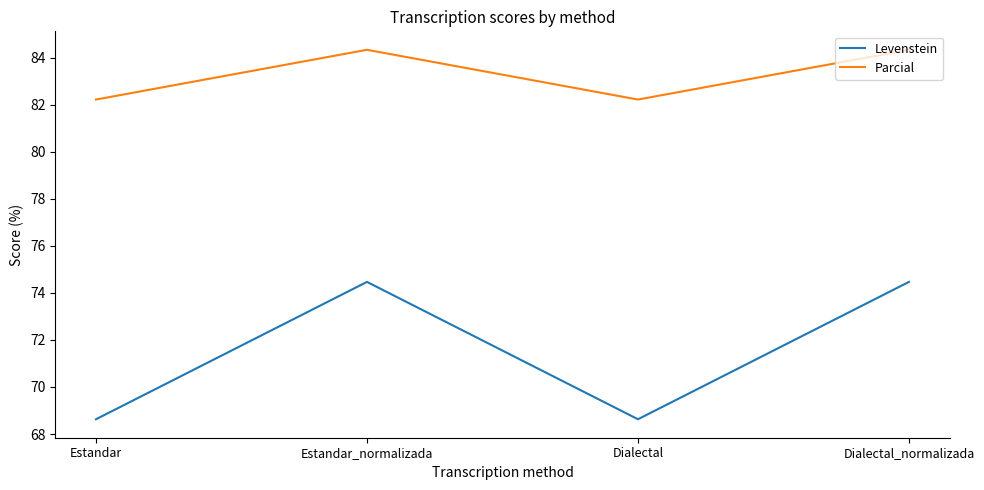

True or false: Levenstein has more than 1 interior local peaks.

False